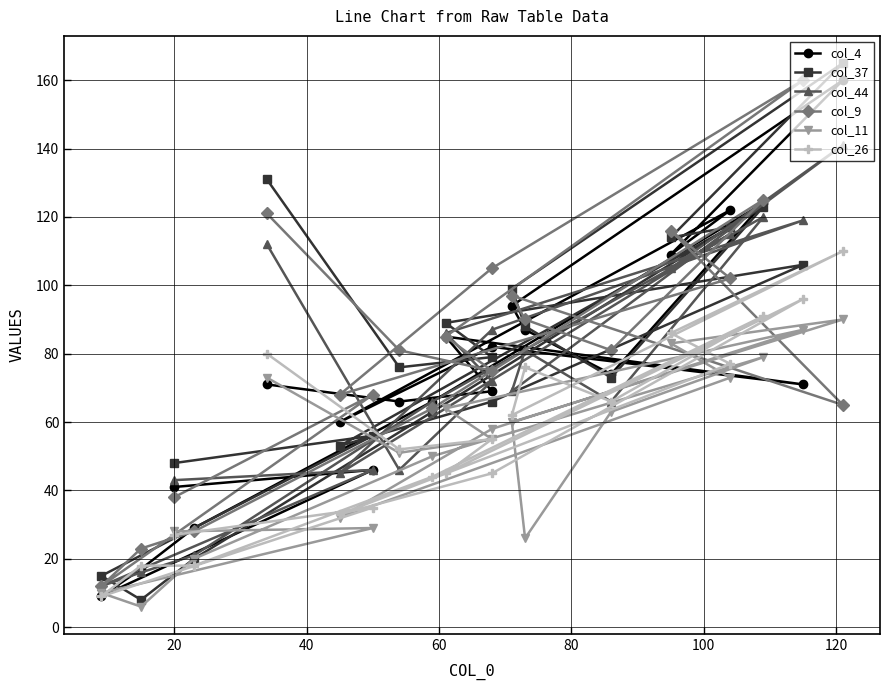

What is the sum of all col_37 values?

1589